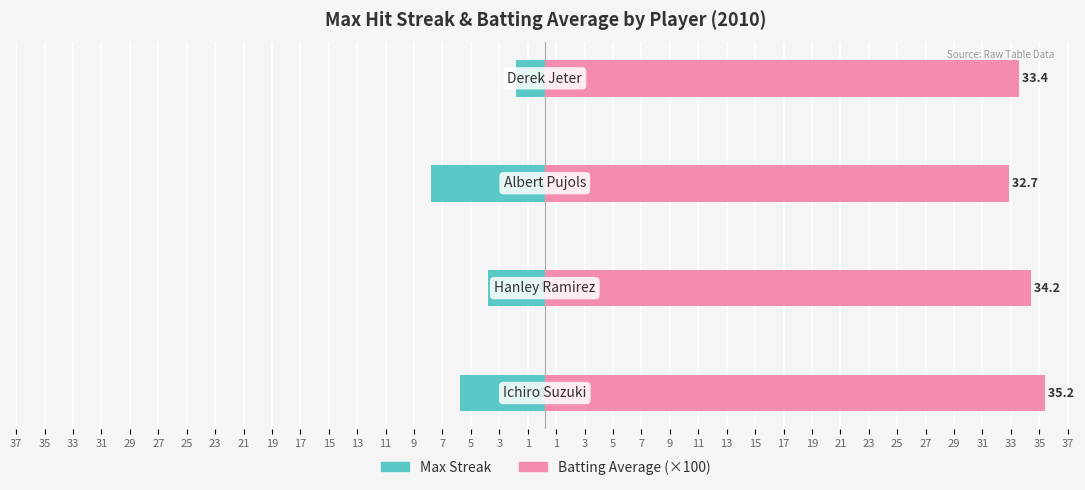

What is the greatest value displayed?

35.2